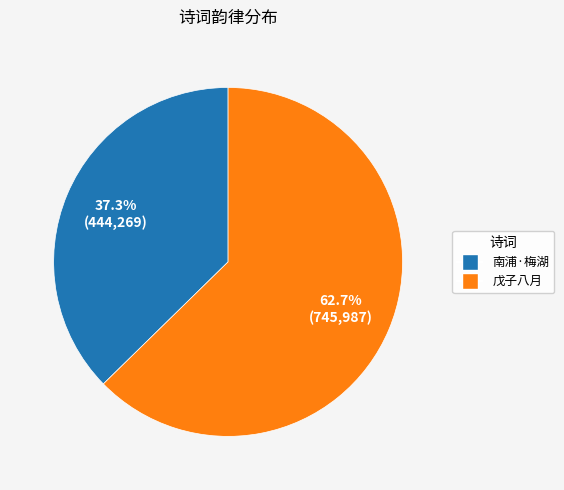

To the nearest percent, what is the difference between the largest and smallest slice percentages?

25%